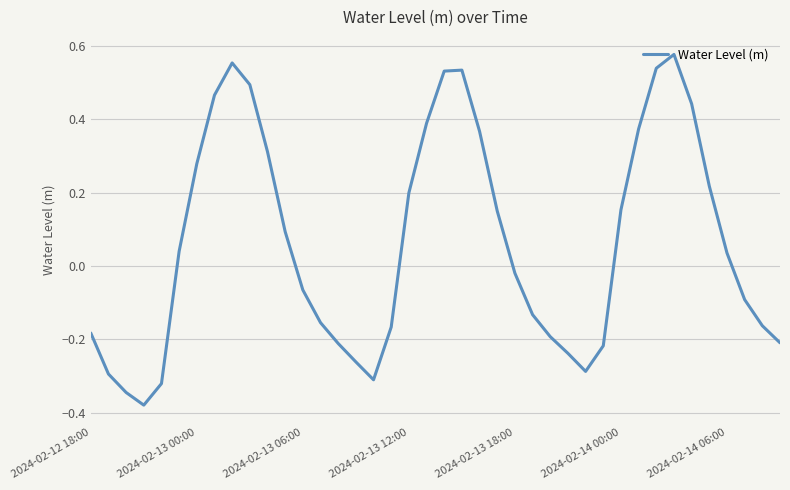

How many values are below zero?

20